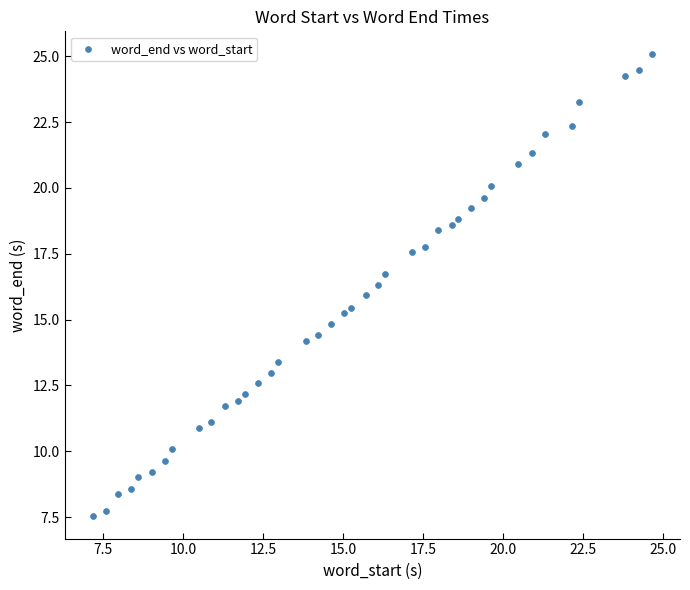

What is the range of Y values (max minus min)?

17.5